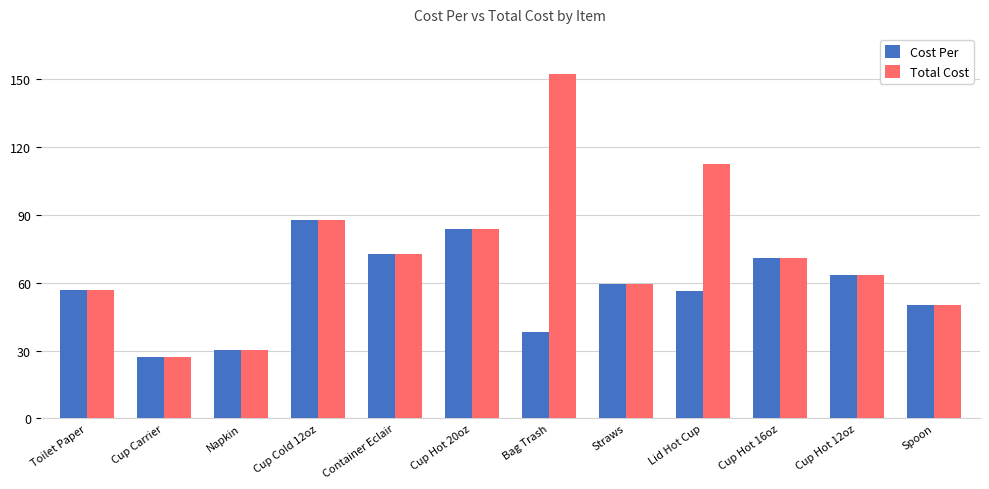

Which category has the lowest value in the Cost Per series?

Cup Carrier